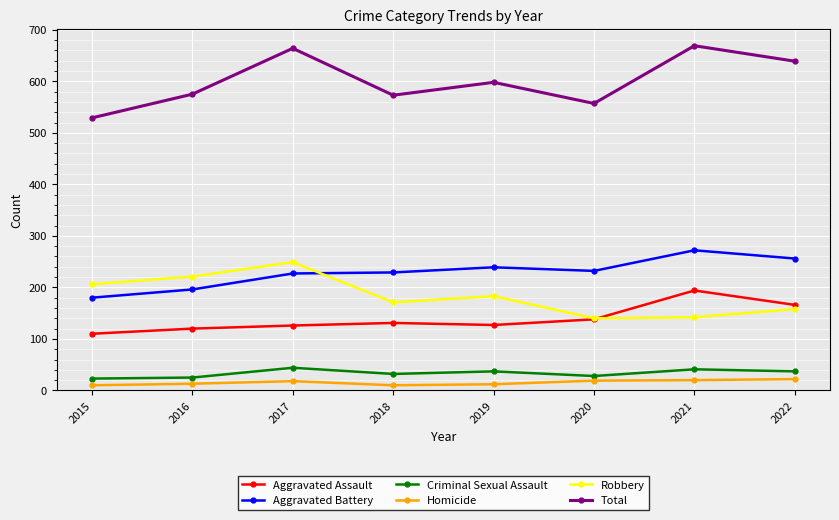

At how many categories does at least one series exceed 541?

7